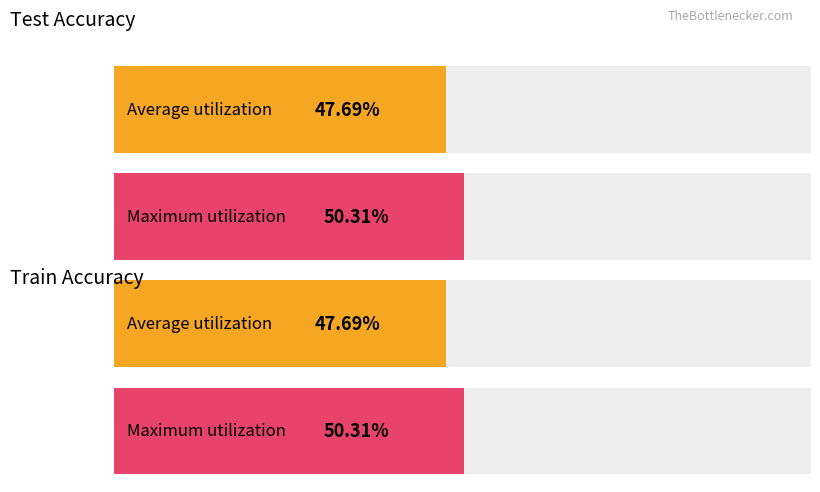

Does the chart contain stacked bars?

No